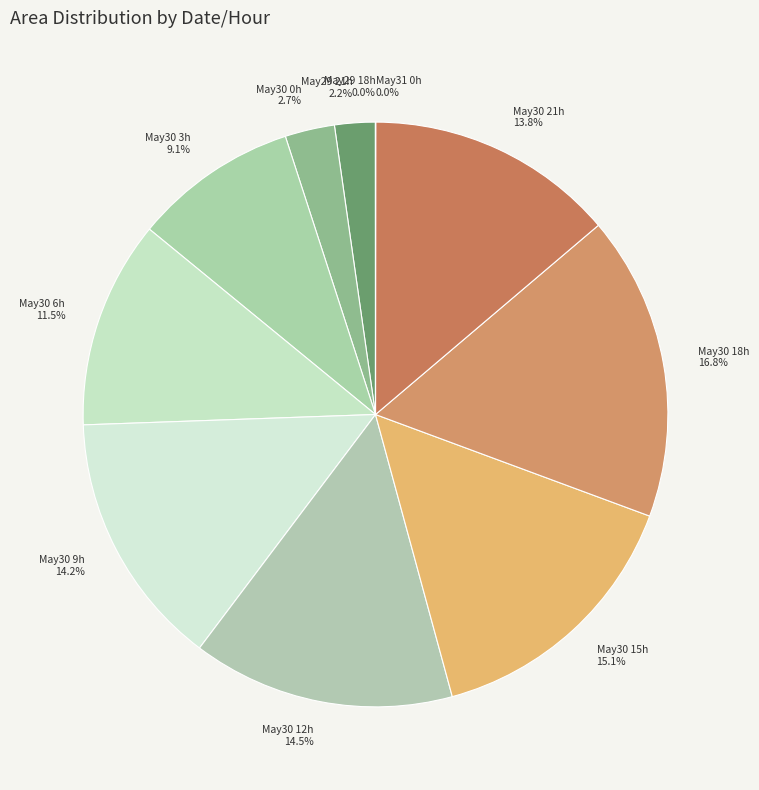

To the nearest percent, what is the average slice percentage?

9%